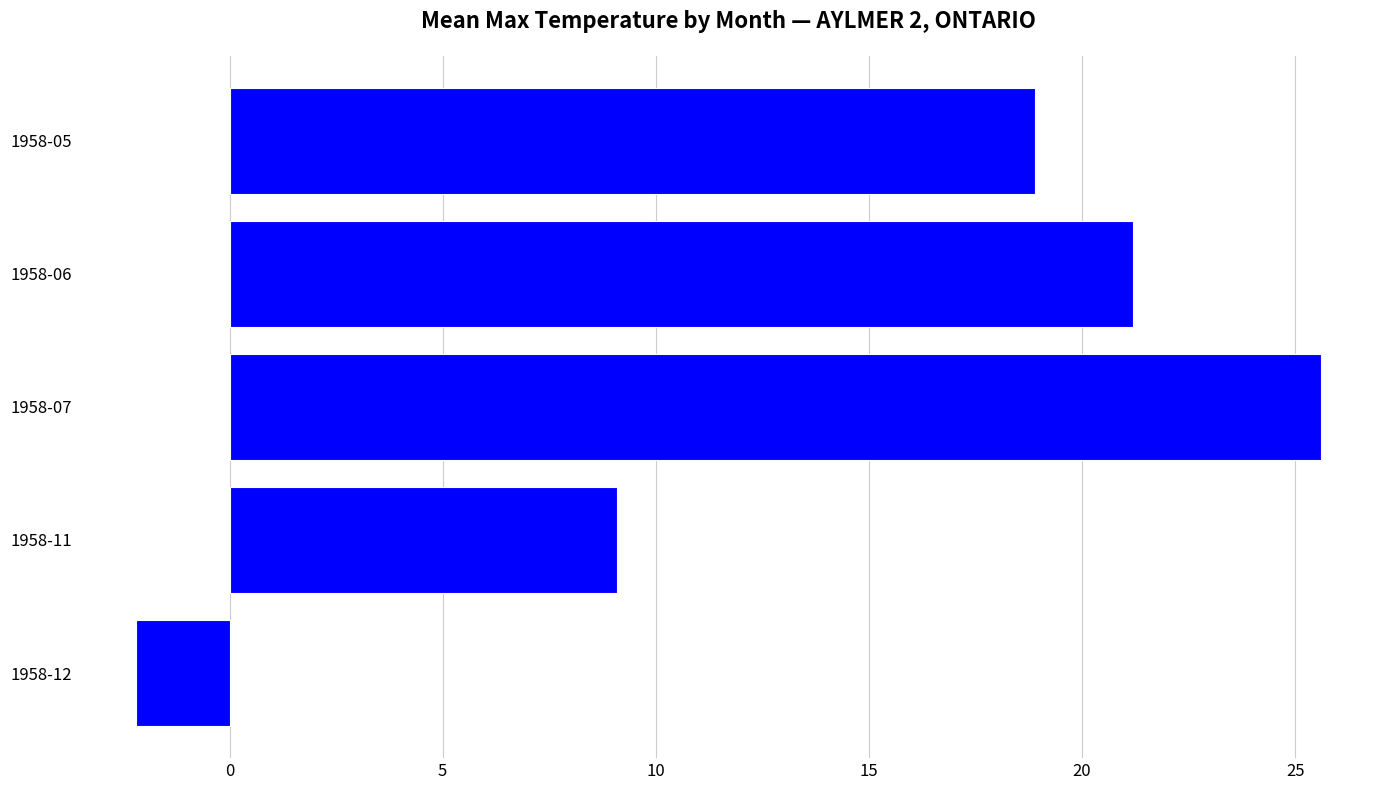

How many data points are above 18?

3